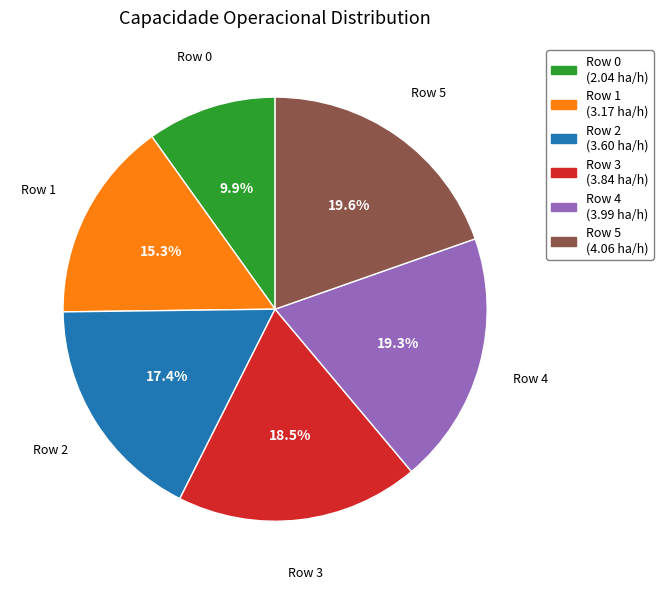

Approximately how many times larger is the value at Row 3 compared to Row 2?

1.1